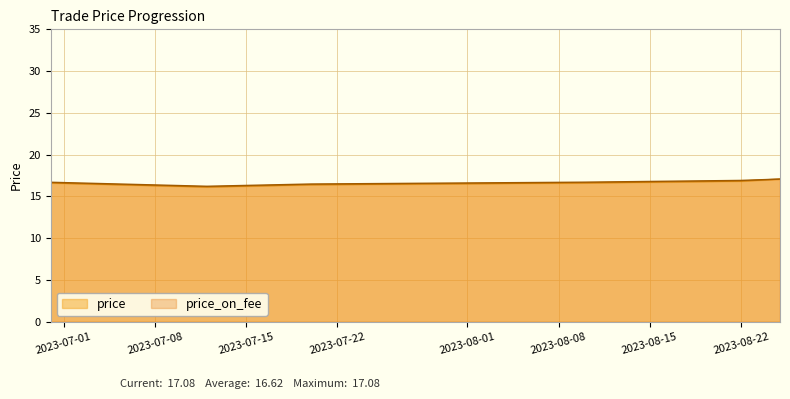

Rank the series by their average value, from highest to lowest.

price_on_fee, price